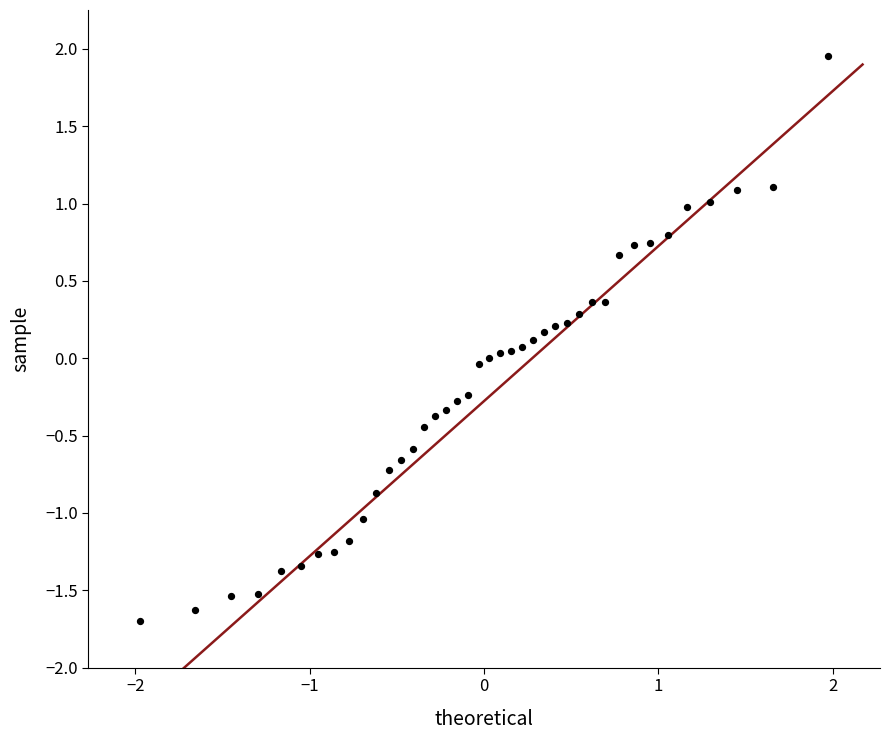

What is the range of X values (max minus min)?

3.9